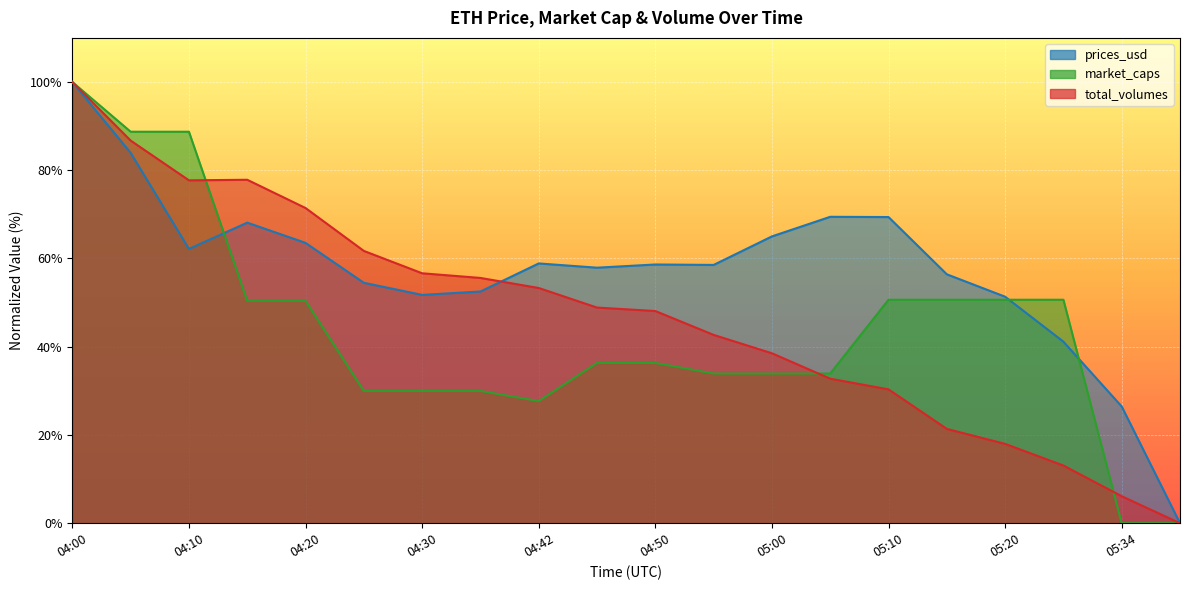

Which has a higher value, 04:15 or 04:00?

04:00